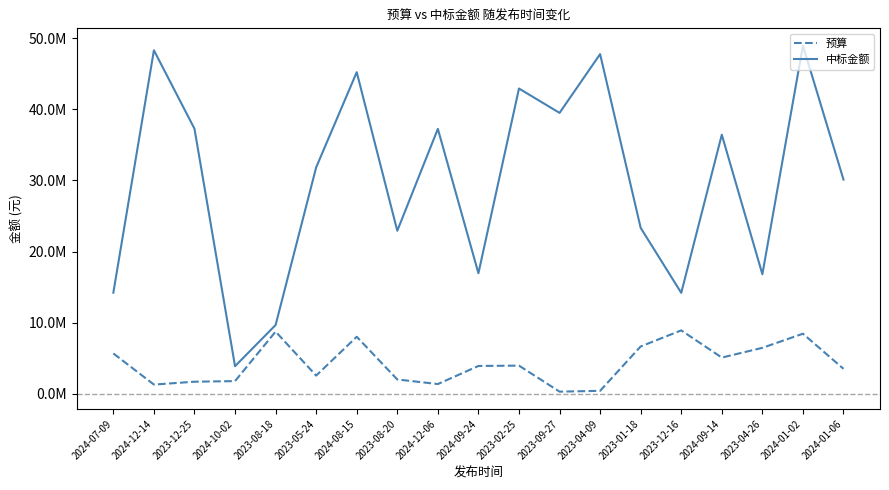

True or false: 中标金额 has more than 0 interior local peaks.

True